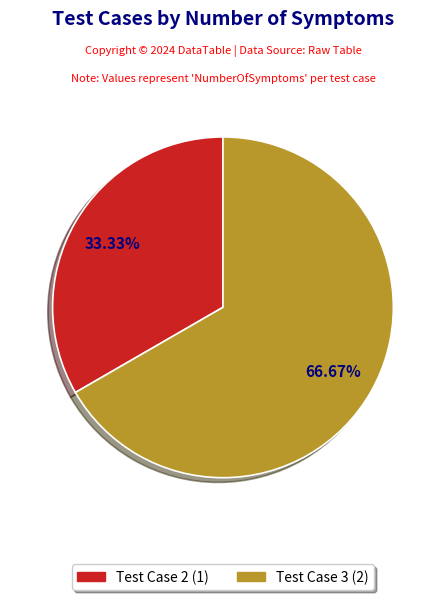

Does any single category account for the majority?

Yes